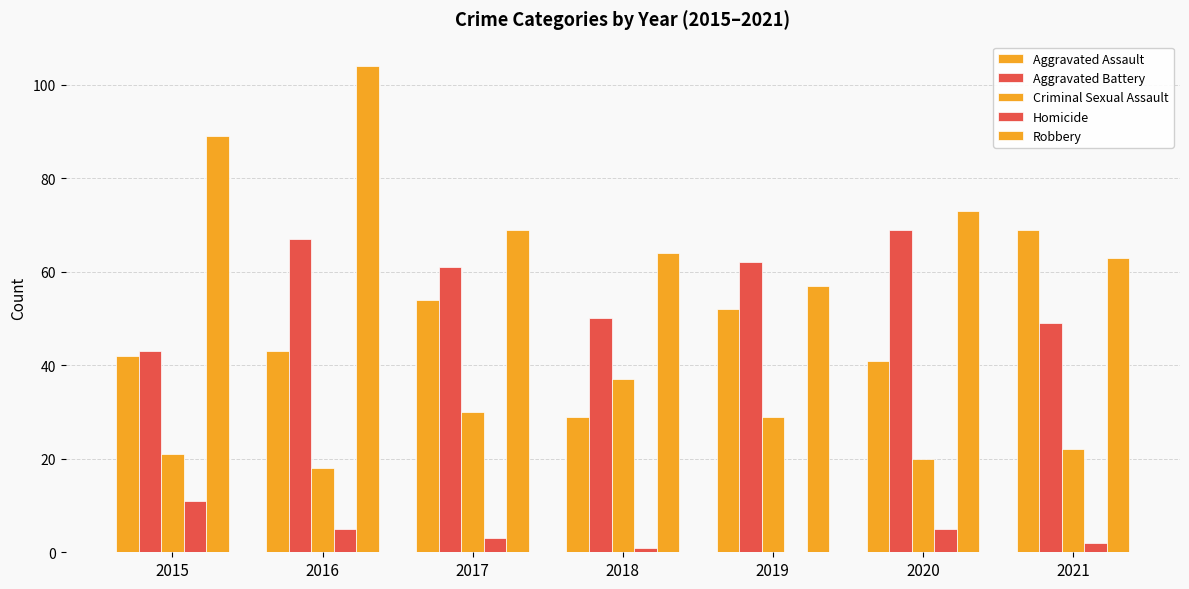

Is it true that Homicide equals 3 at 2021?

False